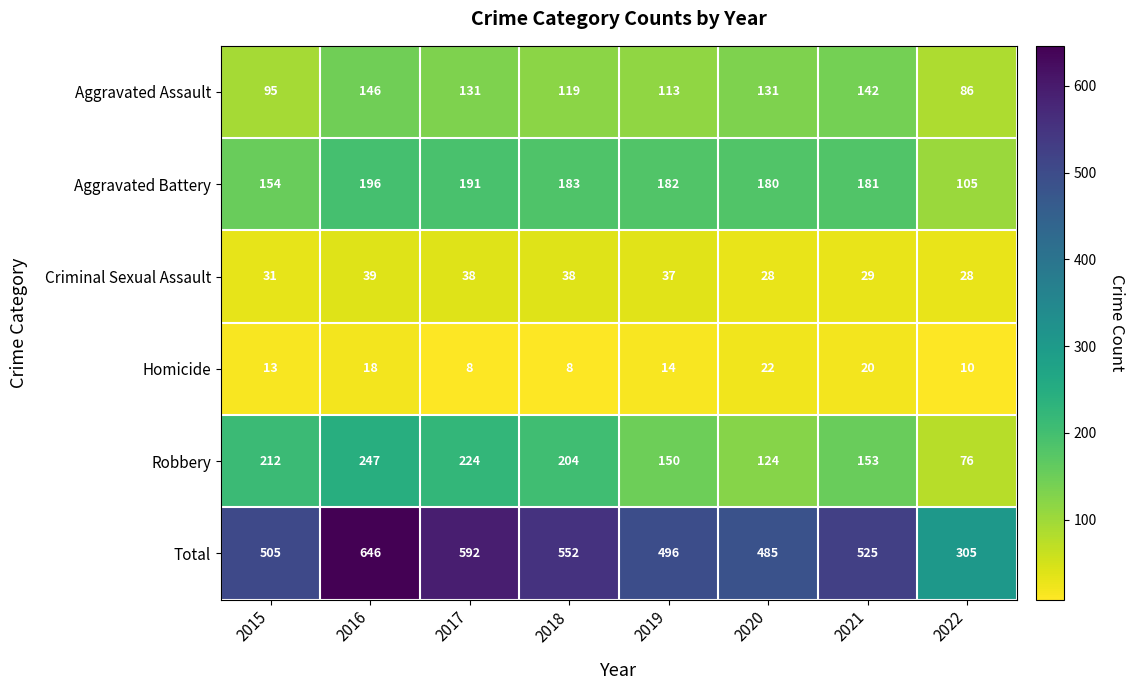

How many series are shown in this chart?

6